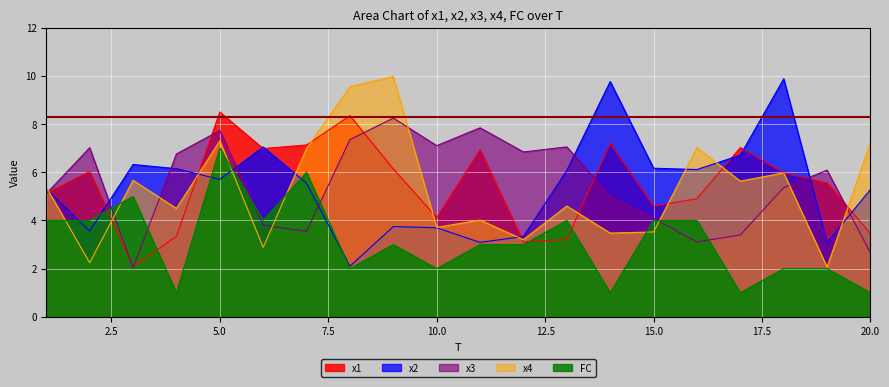

Where is the first local minimum for FC?

4